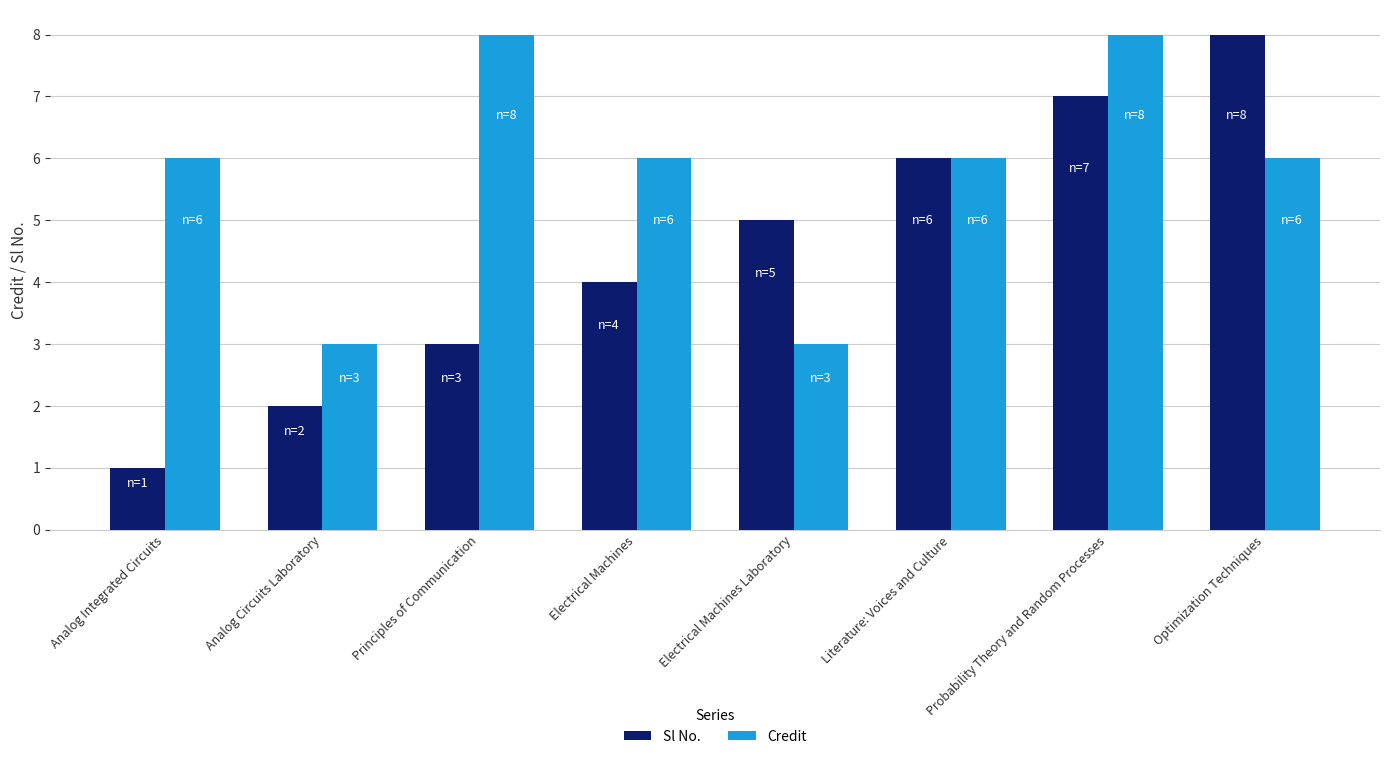

How many data points does each series have?

8